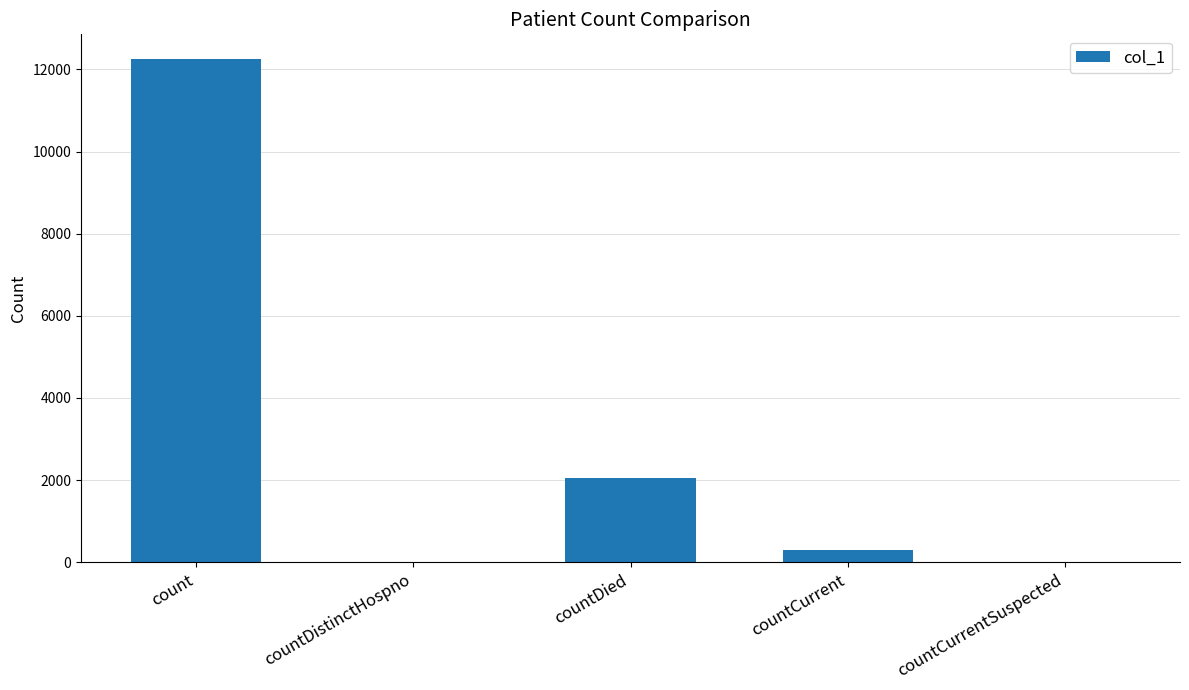

Reading right to left, list all the values displayed in this chart.

countCurrentSuspected=0	countCurrent=307	countDied=2049	countDistinctHospno=0	count=12244